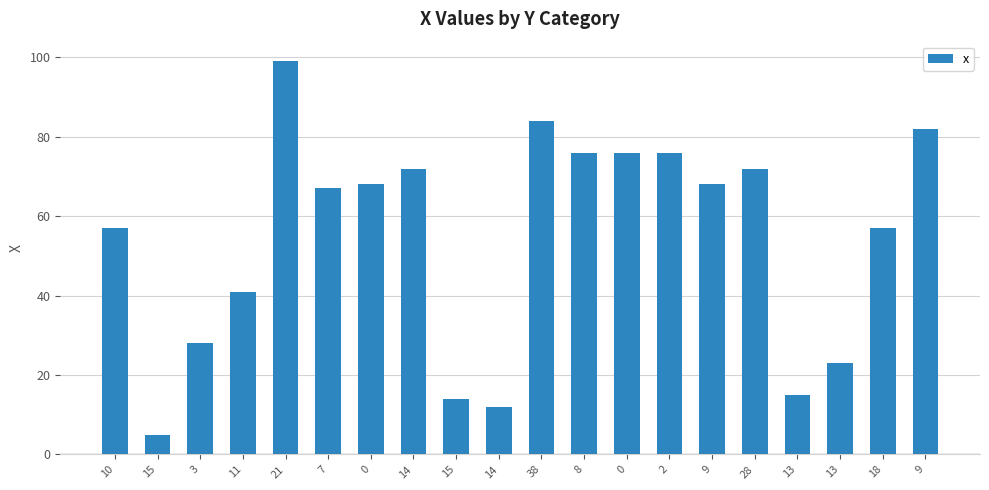

Are the bars grouped side by side (vs. stacked)?

No